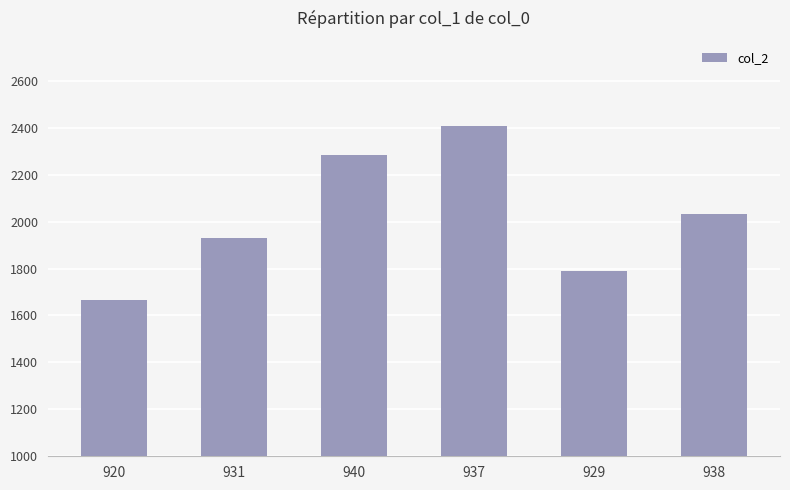

What is the value of the 2nd bar from the left?

1929